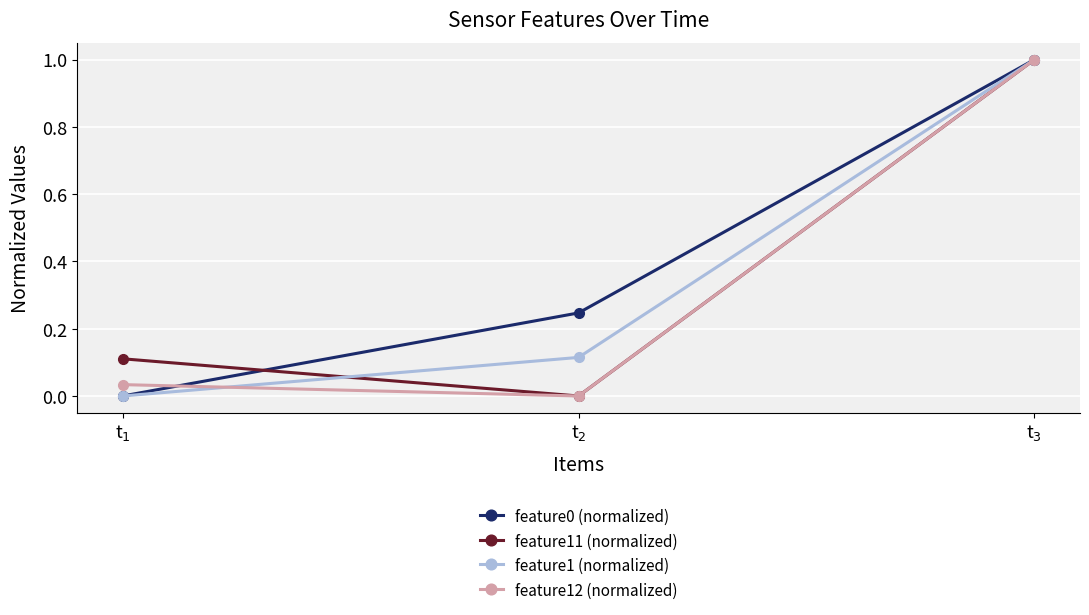

Reading left to right, transcribe all the data shown in this chart.

feature0 (normalized): 0.0	0.2	1.0
feature11 (normalized): 0.1	0.0	1.0
feature1 (normalized): 0.0	0.1	1.0
feature12 (normalized): 0.0	0.0	1.0